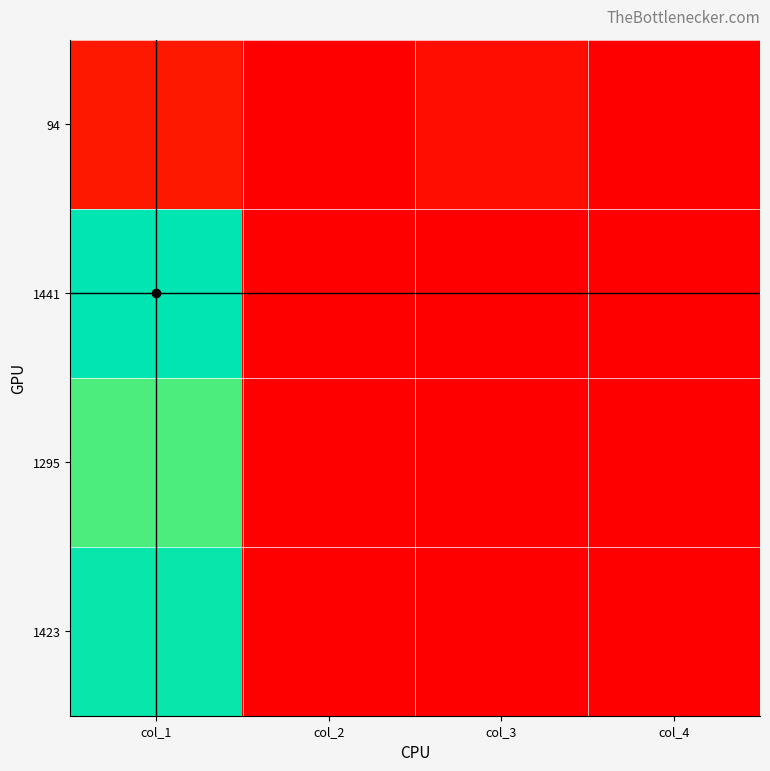

How many data points does each series have?

4